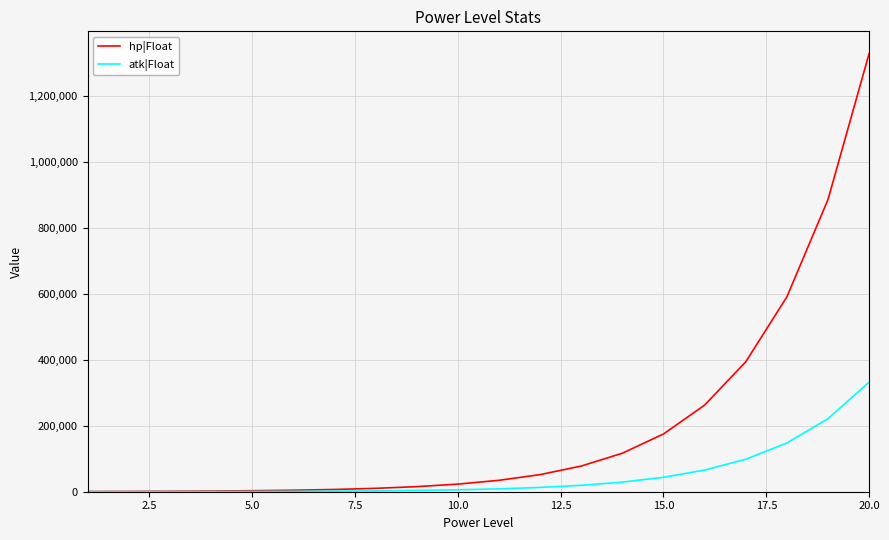

Which series has the widest spread of values?

hp|Float